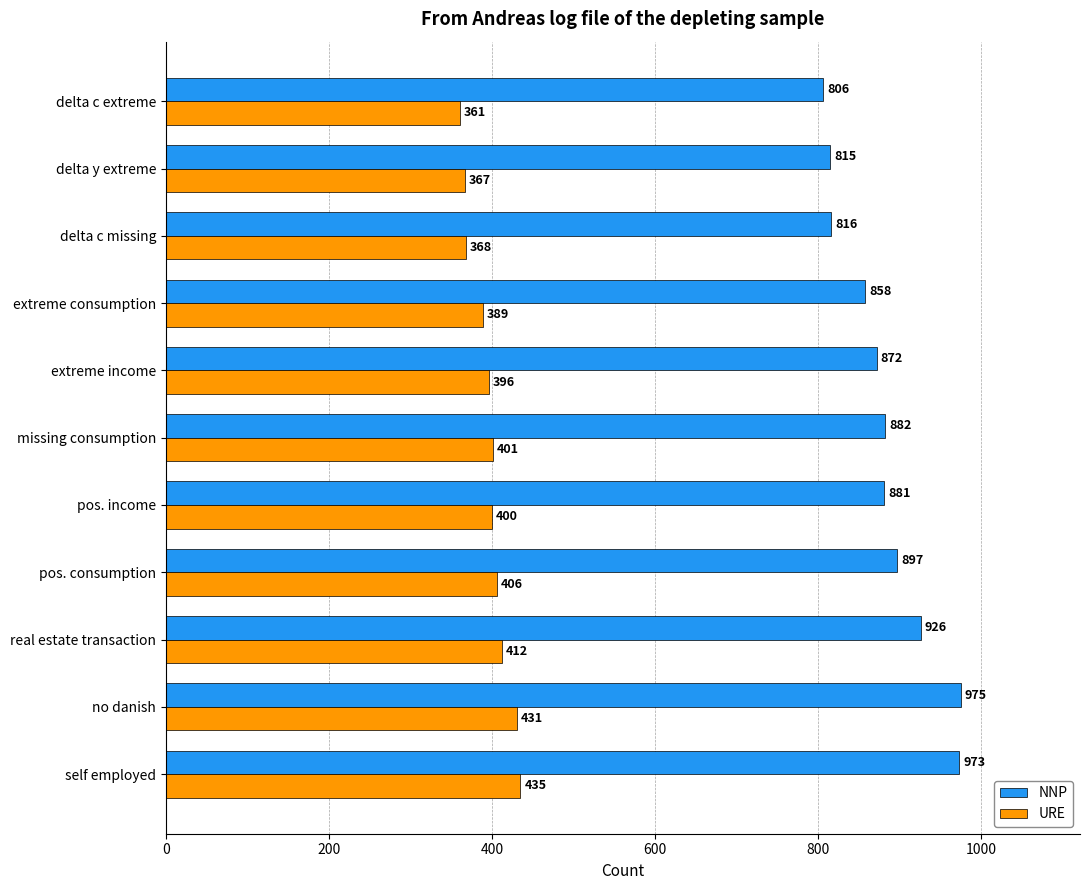

How many values in the NNP series are below 881?

5